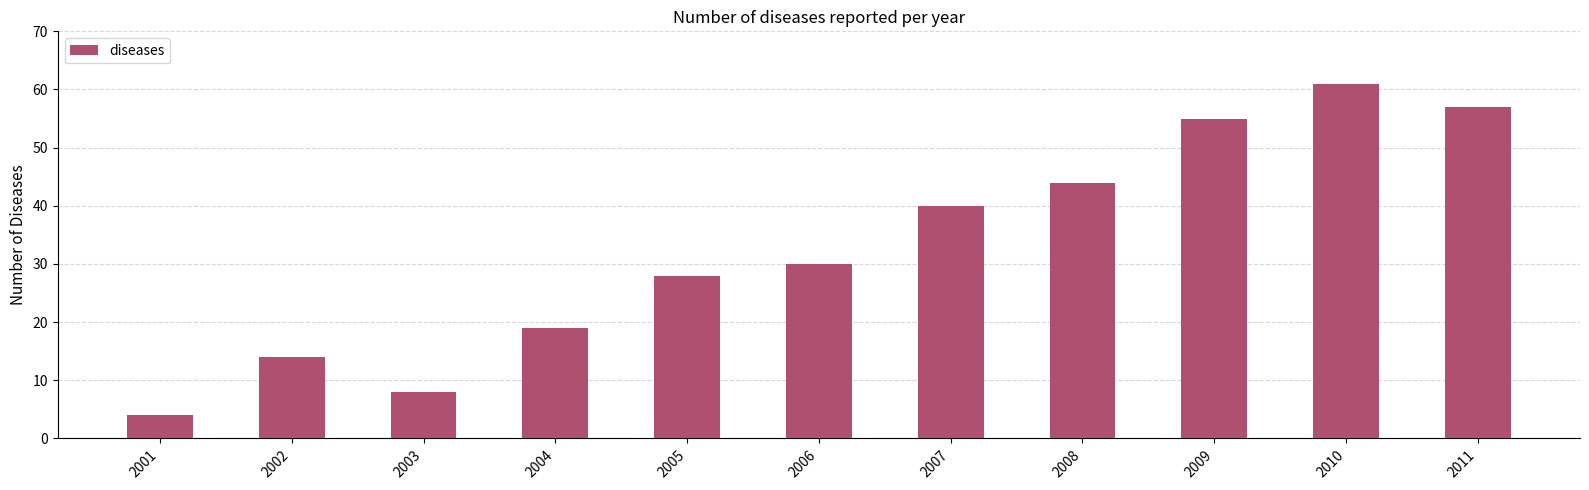

What is the value of the 4th bar from the left?

19